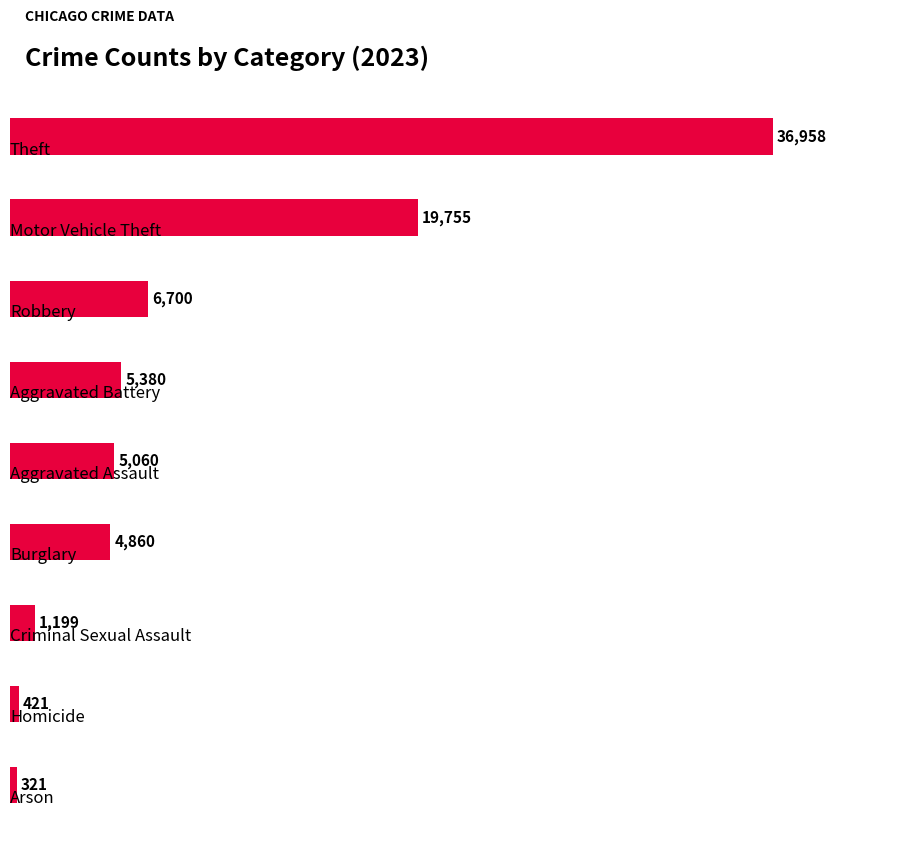

What is the minimum value shown in the chart?

321